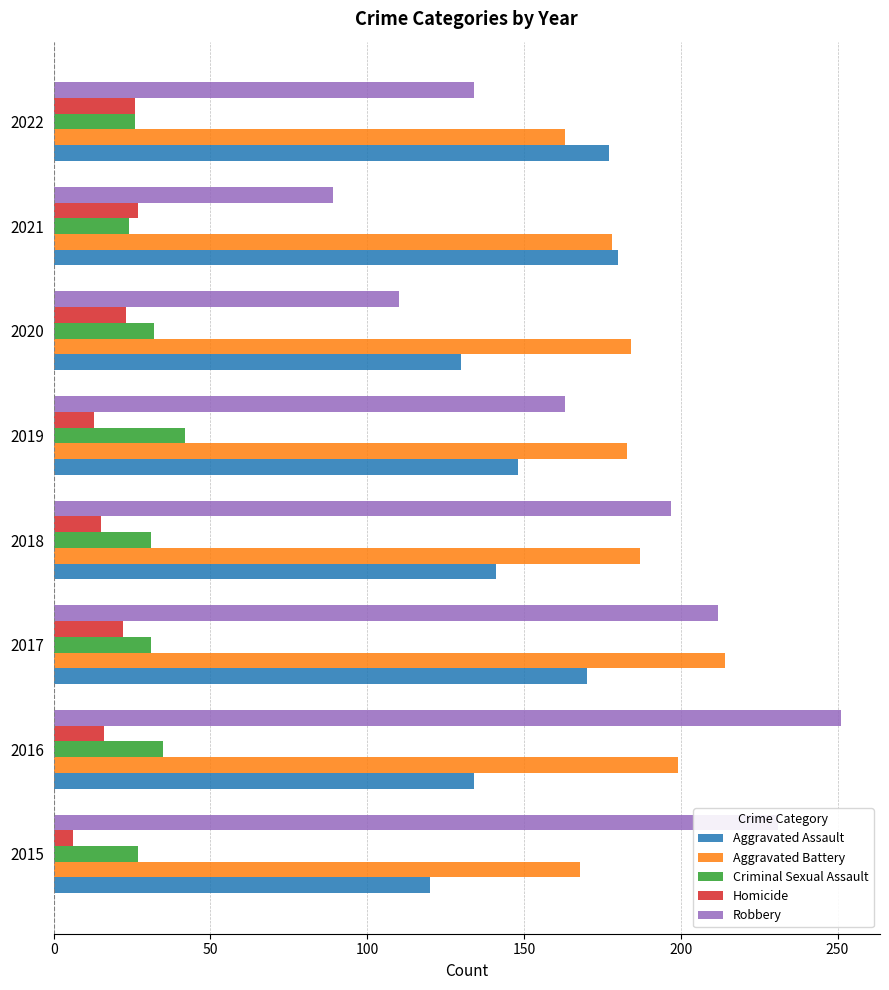

Rank the series by their maximum value, from highest to lowest.

Robbery, Aggravated Battery, Aggravated Assault, Criminal Sexual Assault, Homicide